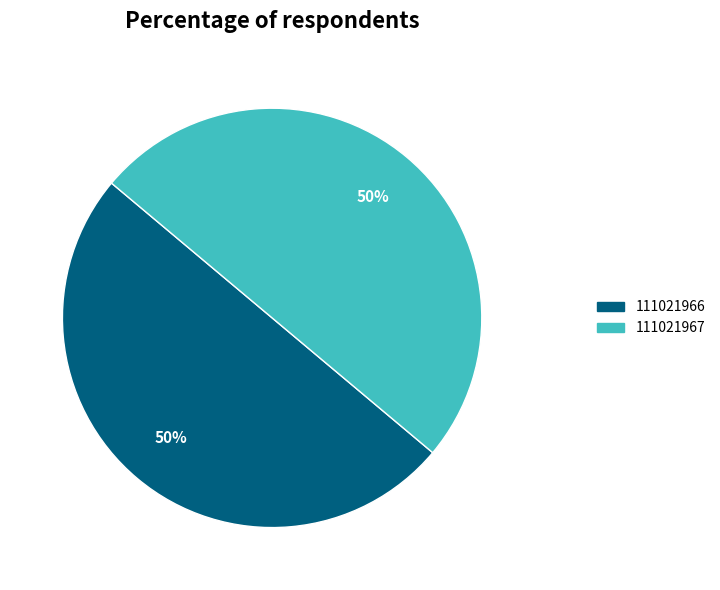

Approximately how many times larger is the value at 111021966 compared to 111021967?

1.0